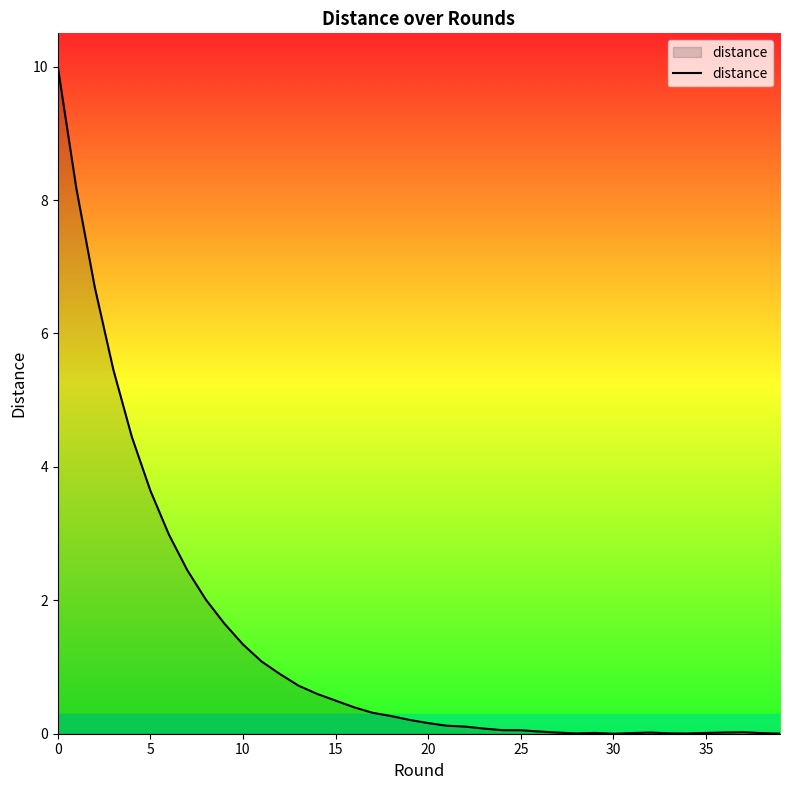

What is the difference between the maximum and minimum values?

10.0